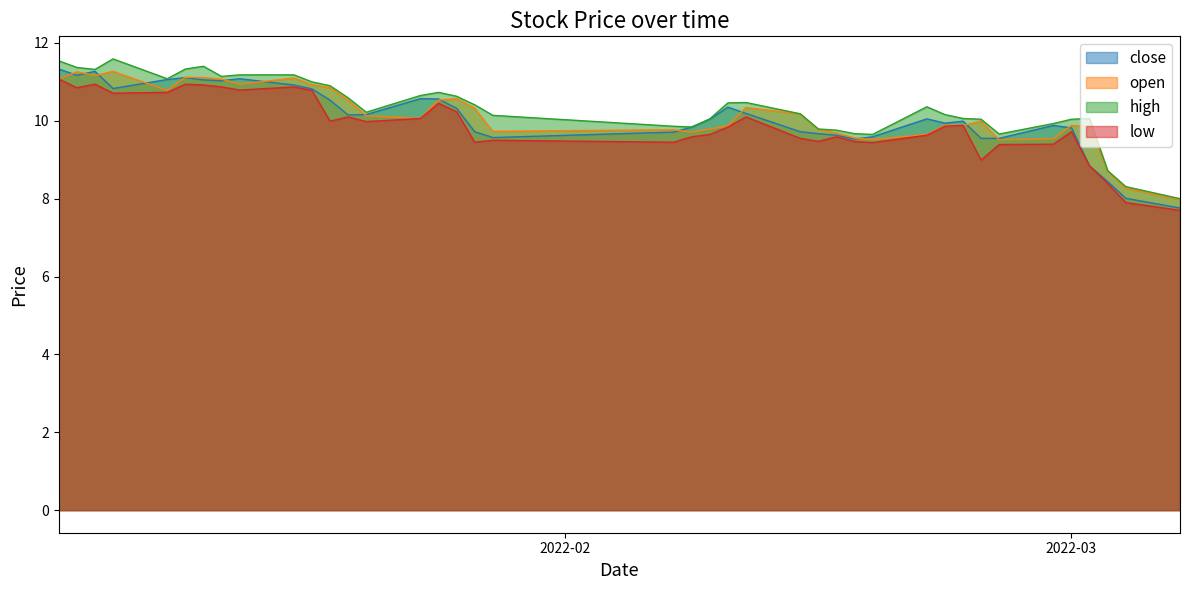

Read the close value at 2022-01-26.

10.3